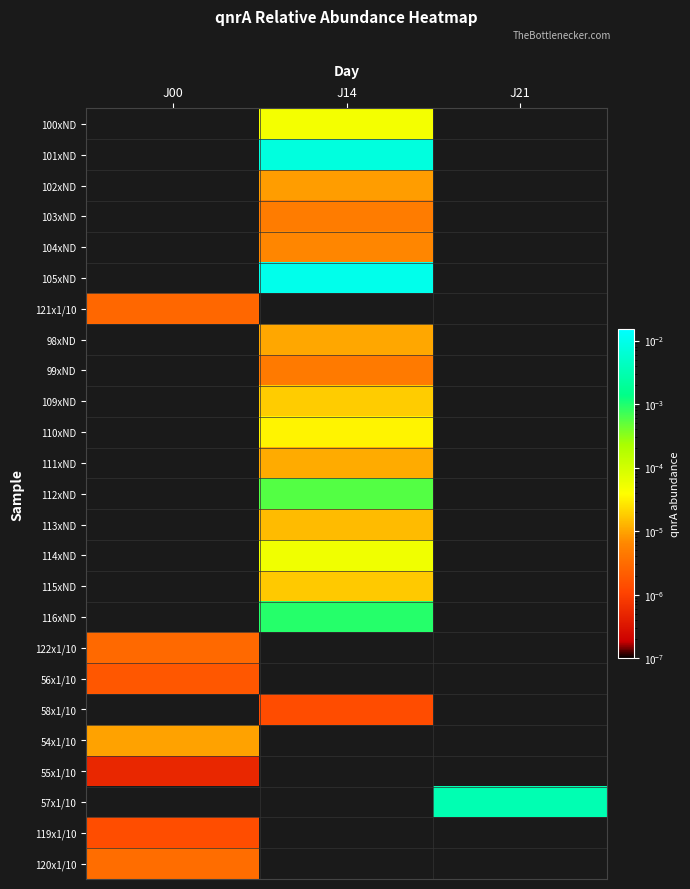

Rank the series at J14 from lowest to highest value.

121x1/10, 122x1/10, 56x1/10, 54x1/10, 55x1/10, 57x1/10, 119x1/10, 120x1/10, 58x1/10, 99xND, 103xND, 104xND, 102xND, 98xND, 111xND, 113xND, 115xND, 109xND, 110xND, 100xND, 114xND, 112xND, 116xND, 101xND, 105xND